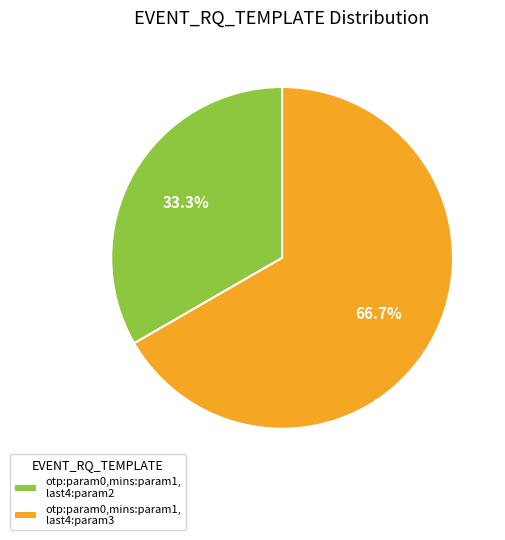

Which slice is the smallest?

otp:param0,mins:param1, last4:param2